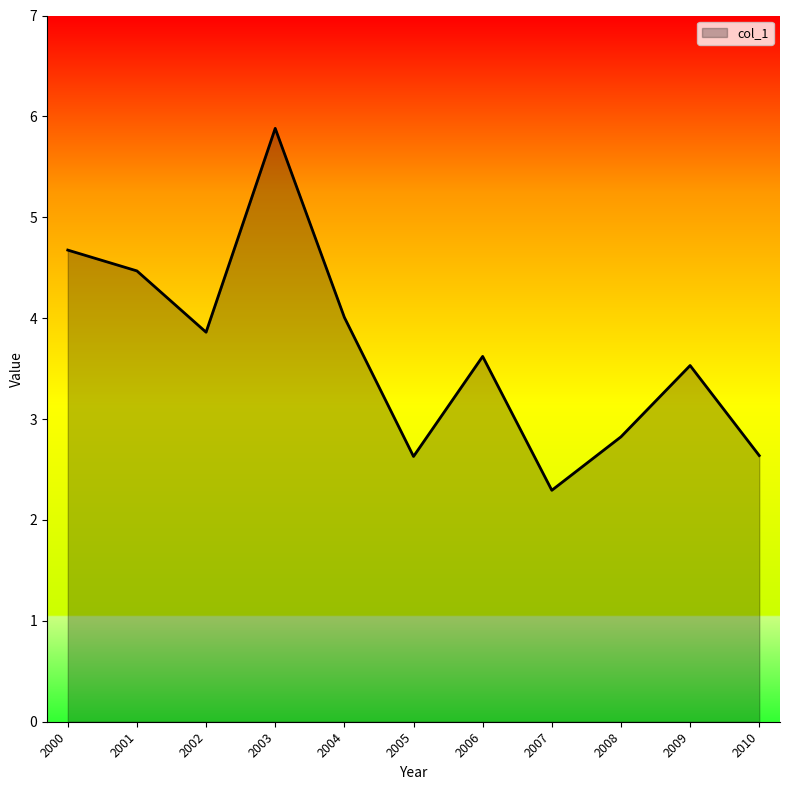

Which has a higher value, 2005 or 2000?

2000